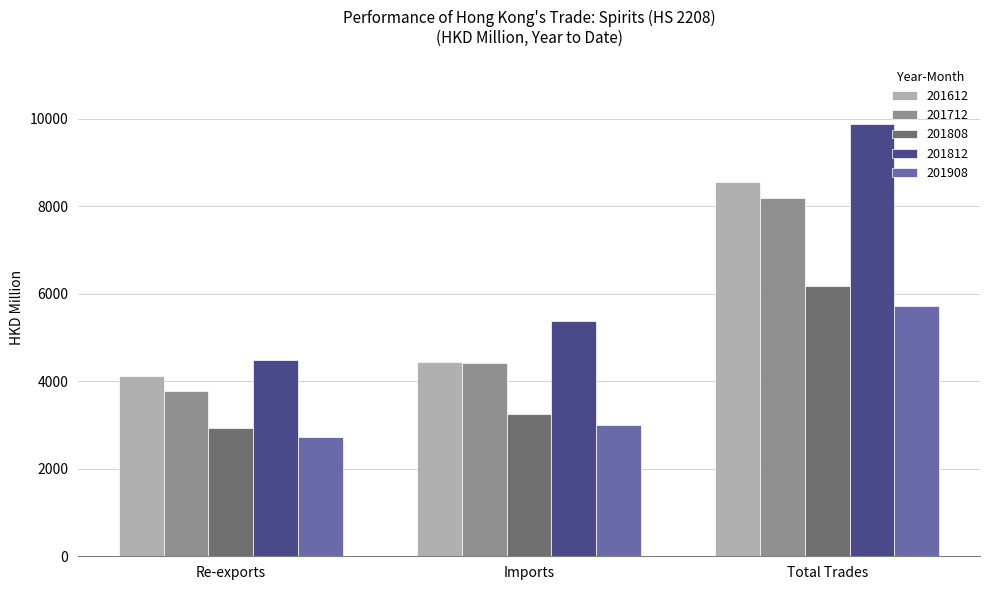

At which label does 201908 reach its minimum?

Re-exports